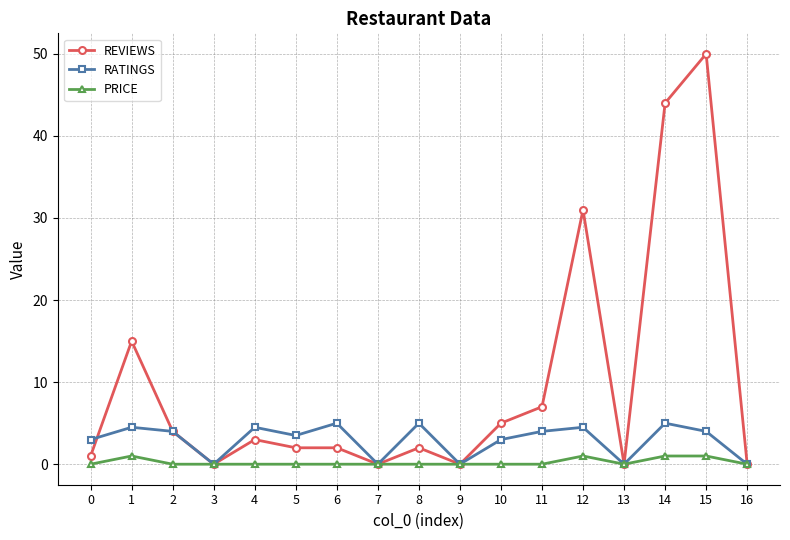

Reading left to right, what are all the values shown in this chart?

REVIEWS: 0=1.0	1=15.0	2=4.0	3=0.0	4=3.0	5=2.0	6=2.0	7=0.0	8=2.0	9=0.0	10=5.0	11=7.0	12=31.0	13=0.0	14=44.0	15=50.0	16=0.0
RATINGS: 0=3.0	1=4.5	2=4.0	3=0.0	4=4.5	5=3.5	6=5.0	7=0.0	8=5.0	9=0.0	10=3.0	11=4.0	12=4.5	13=0.0	14=5.0	15=4.0	16=0.0
PRICE: 0=0.0	1=1.0	2=0.0	3=0.0	4=0.0	5=0.0	6=0.0	7=0.0	8=0.0	9=0.0	10=0.0	11=0.0	12=1.0	13=0.0	14=1.0	15=1.0	16=0.0